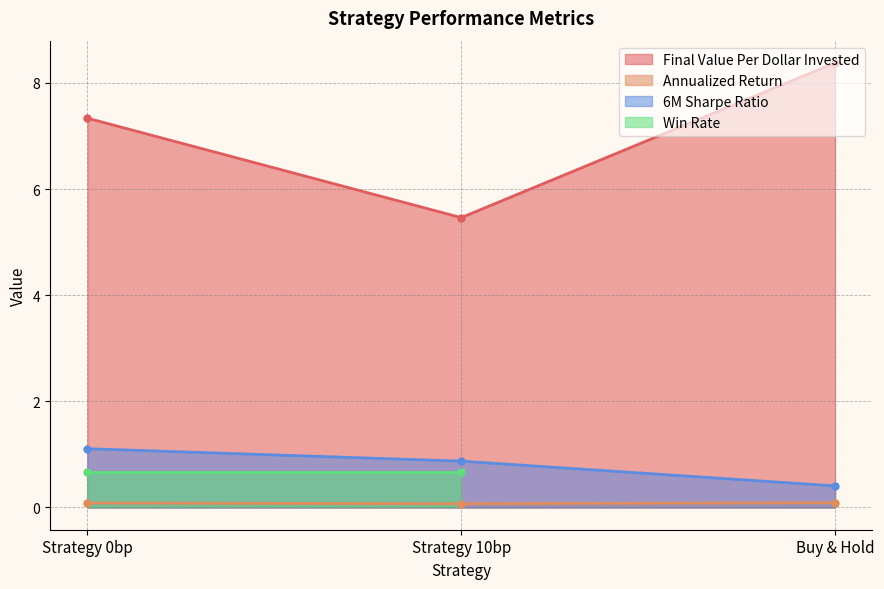

Rank the categories by Annualized Return value from lowest to highest.

Strategy 10bp, Strategy 0bp, Buy & Hold